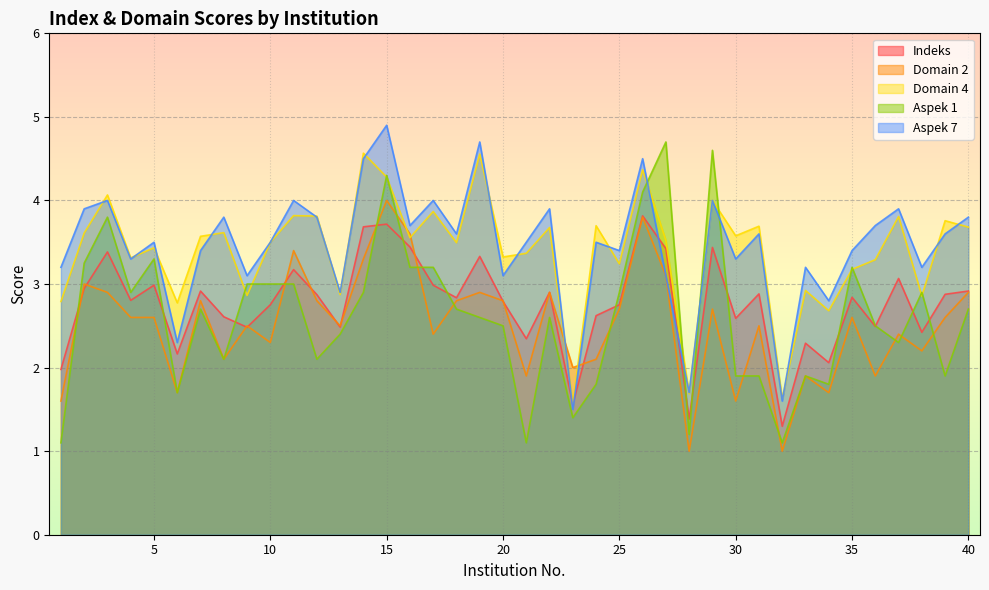

Count the number of categories in the chart.

40